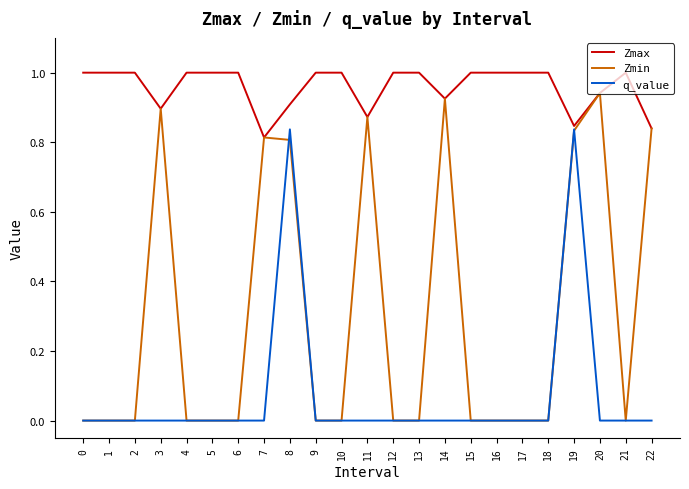

Which series changed the most between 8 and 12?

q_value